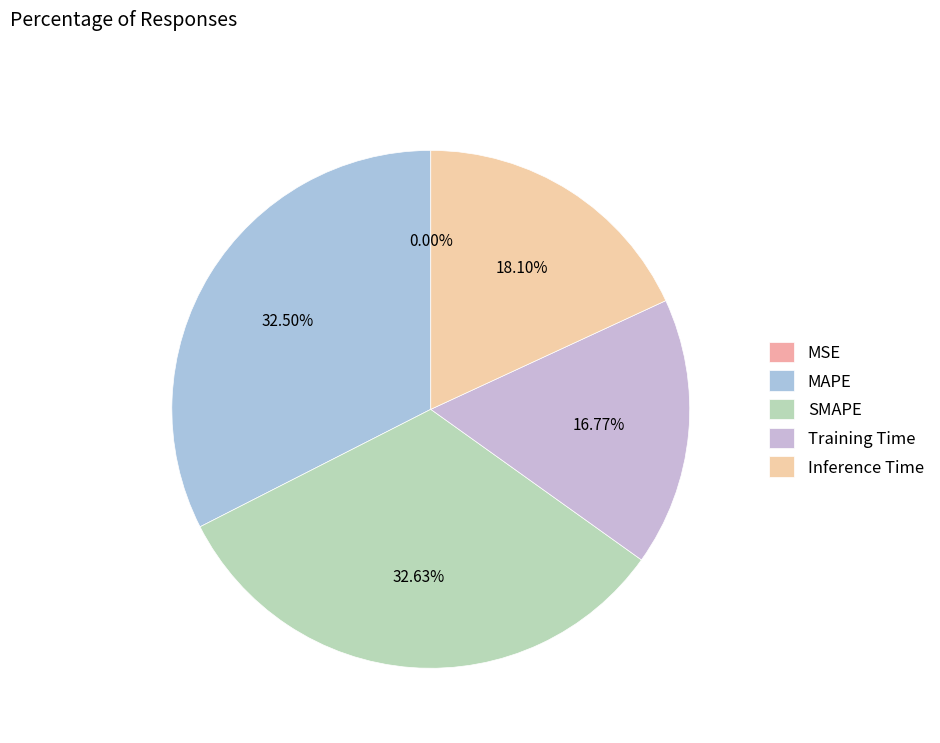

To the nearest percent, what is the average slice percentage?

20%